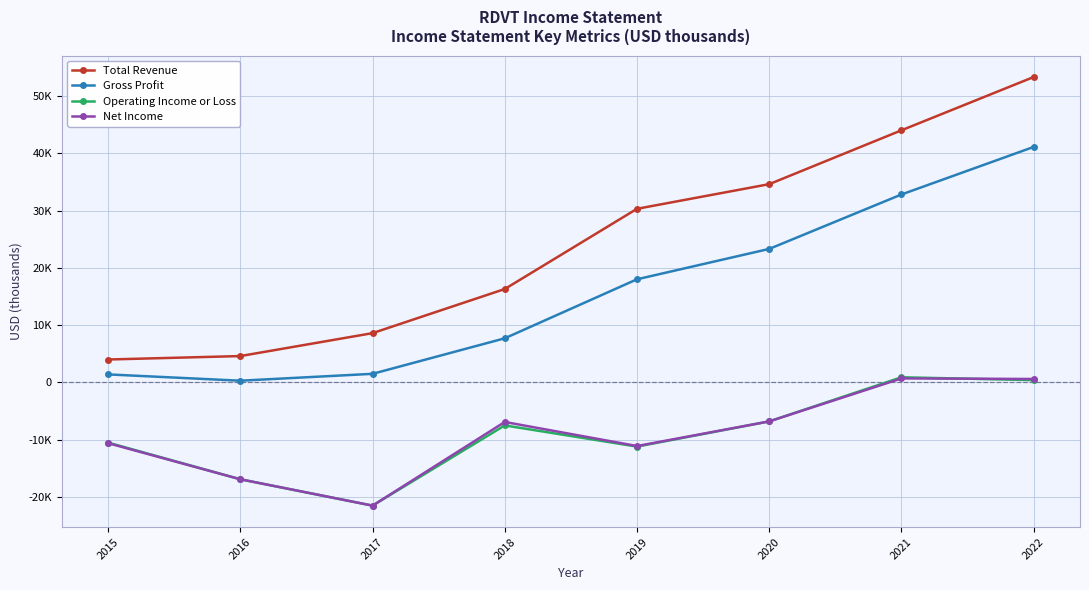

What are all the series names shown in the legend?

Total Revenue, Gross Profit, Operating Income or Loss, Net Income